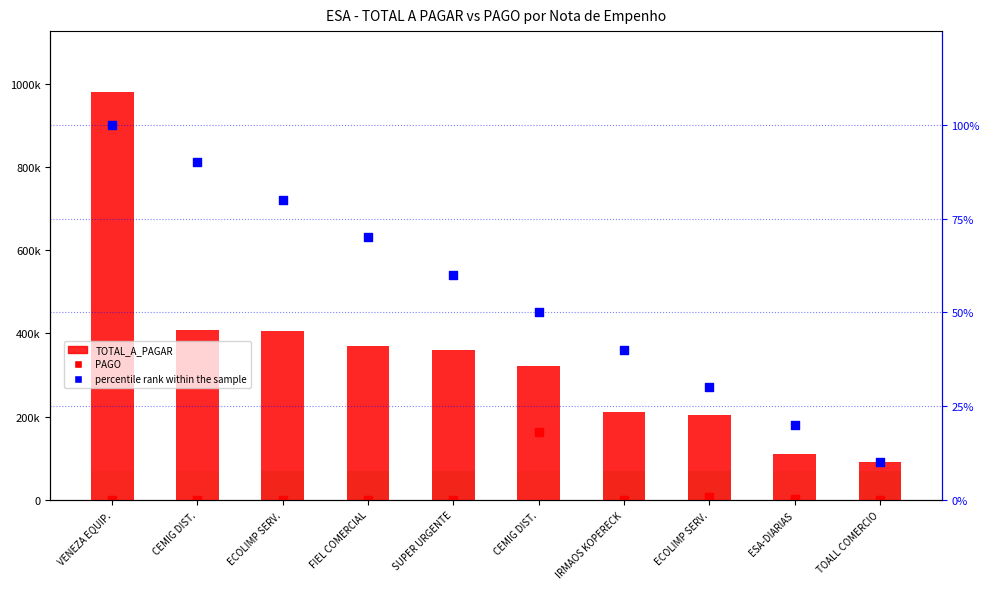

Which series has the largest total across all categories?

TOTAL_A_PAGAR